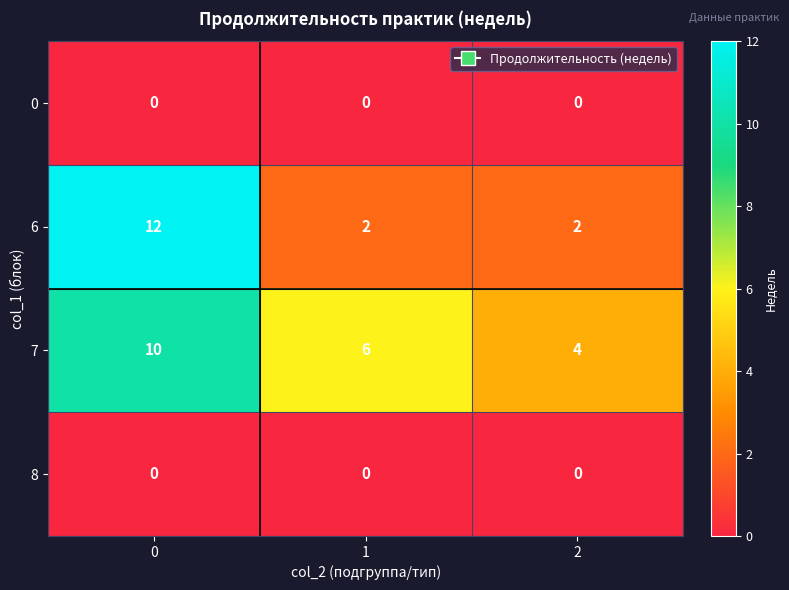

Which series changed the most between 0 and 2?

6